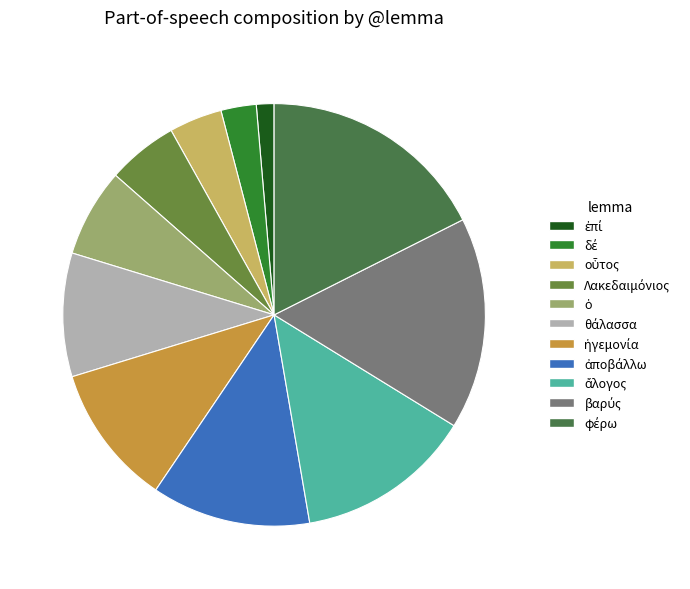

Rank the categories by value from highest to lowest.

φέρω, βαρύς, ἄλογος, ἀποβάλλω, ἡγεμονία, θάλασσα, ὁ, Λακεδαιμόνιος, οὗτος, δέ, ἐπί